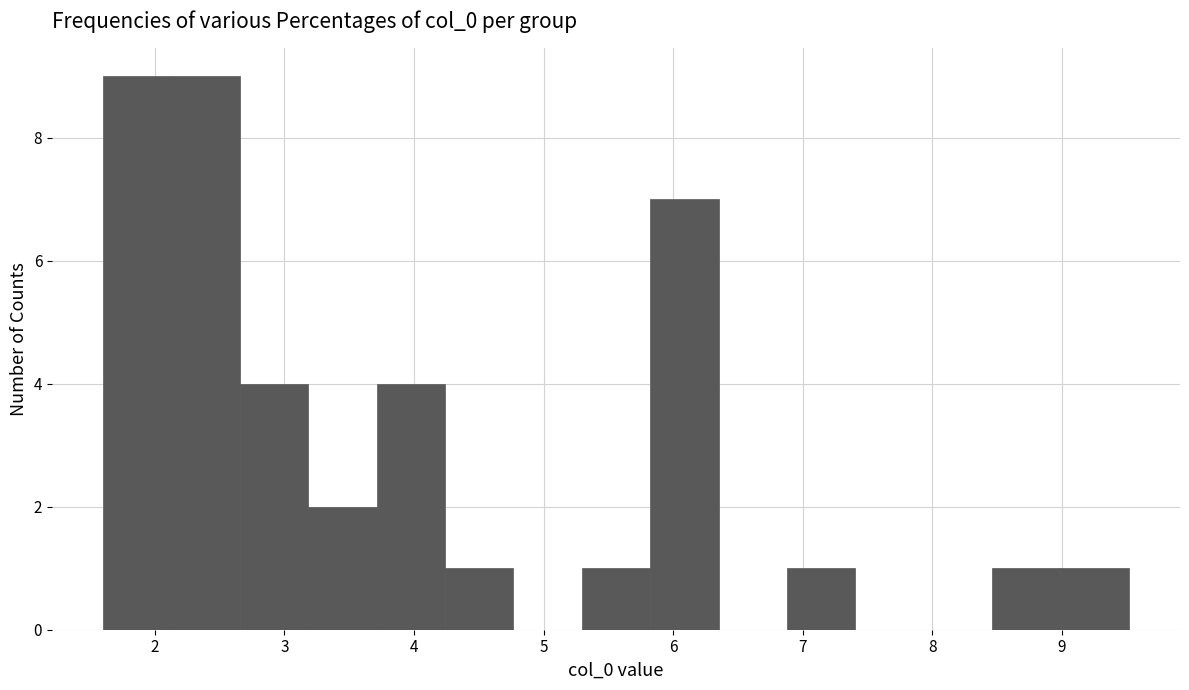

What is the height of the bar covering 6.9 to 7.4 on the x-axis? Neither the bar edges nor the heights are printed on the chart, so give them approximately, as read against the axes.

1